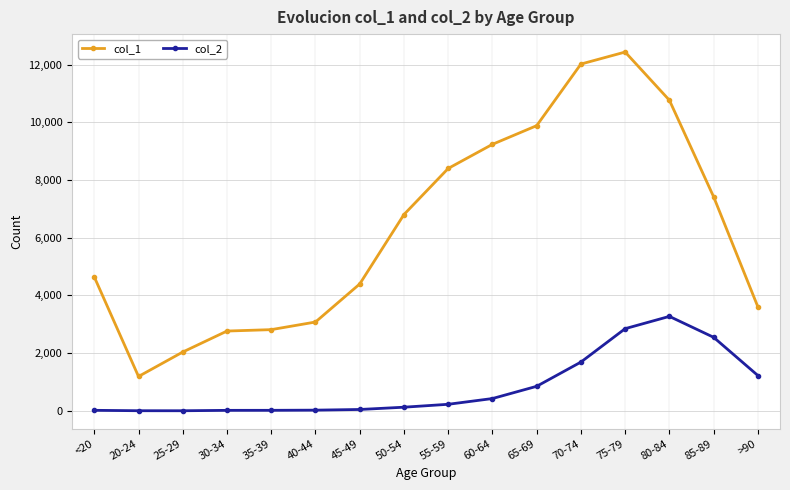

Does the chart have visible grid lines?

Yes